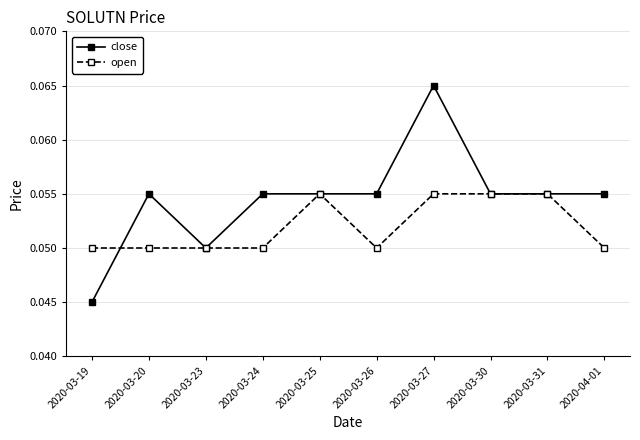

What position from the right is 2020-03-23?

8